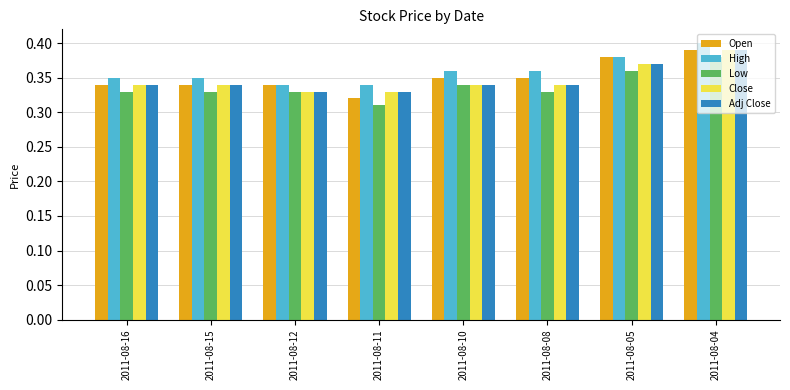

The Adj Close series shows 0.5 at 2011-08-08. True or false?

False